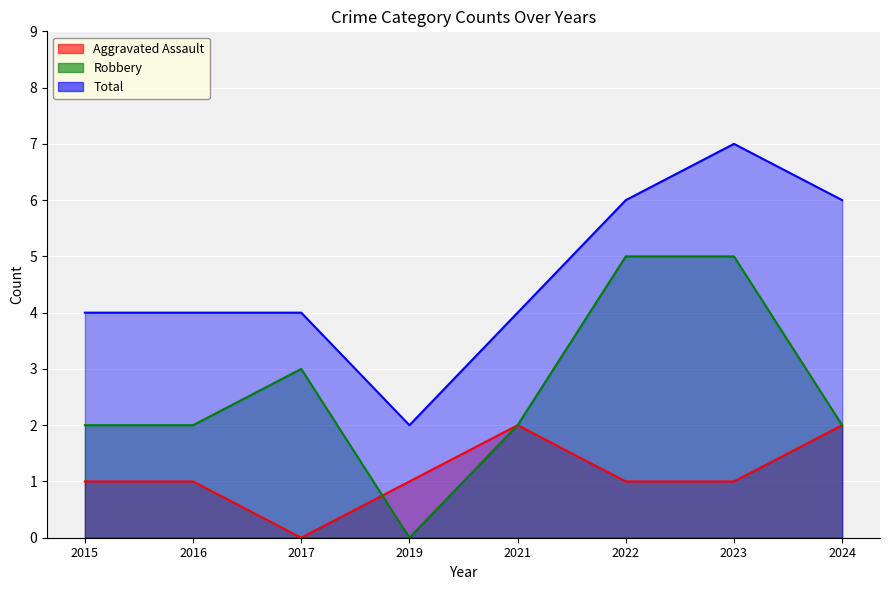

Does the chart display data point markers on the line(s)?

No